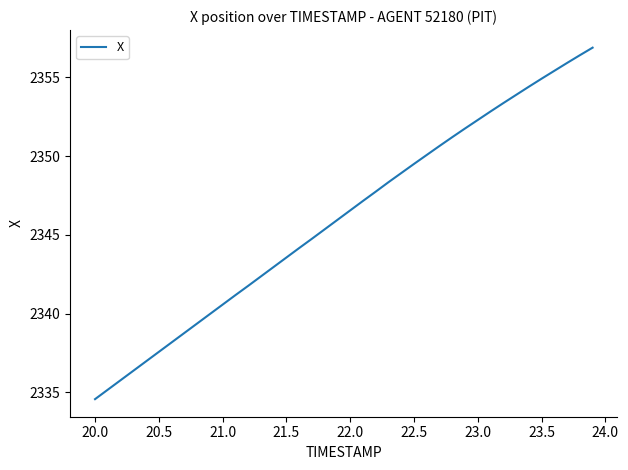

What is the minimum value shown in the chart?

2334.6